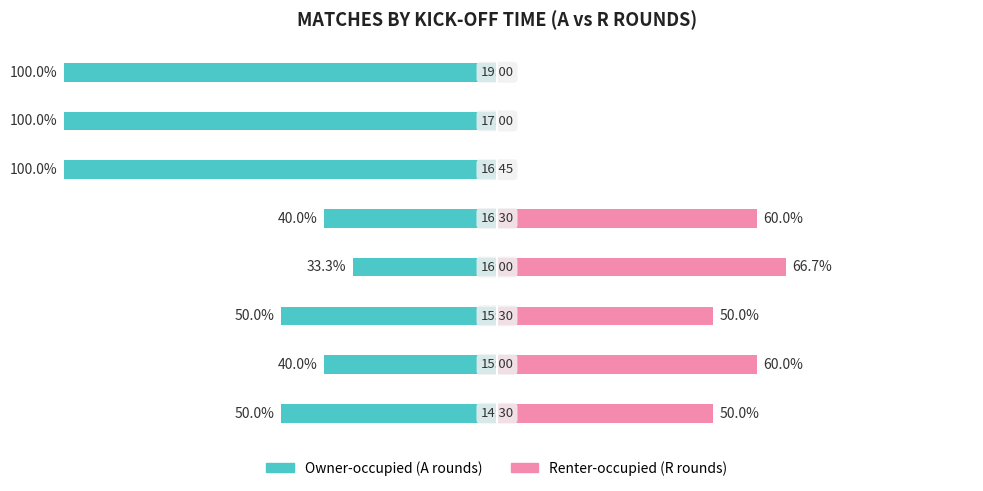

Is the value of Renter-occupied (R rounds) at 3 greater than the value of Owner-occupied (A rounds) at 1?

Yes